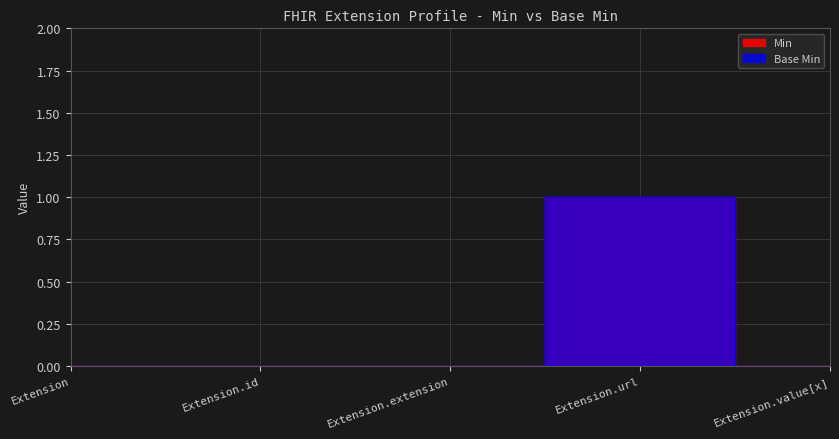

What is the label of the 4th point from the right?

Extension.id